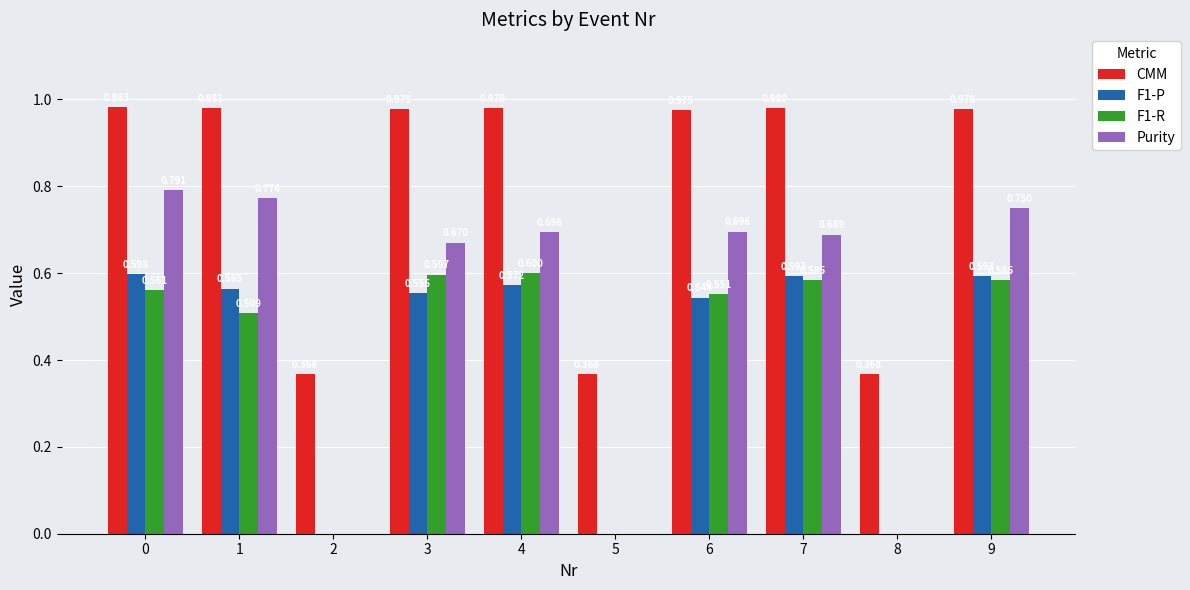

Is the value of Purity at 2 greater than the value of F1-R at 3?

No